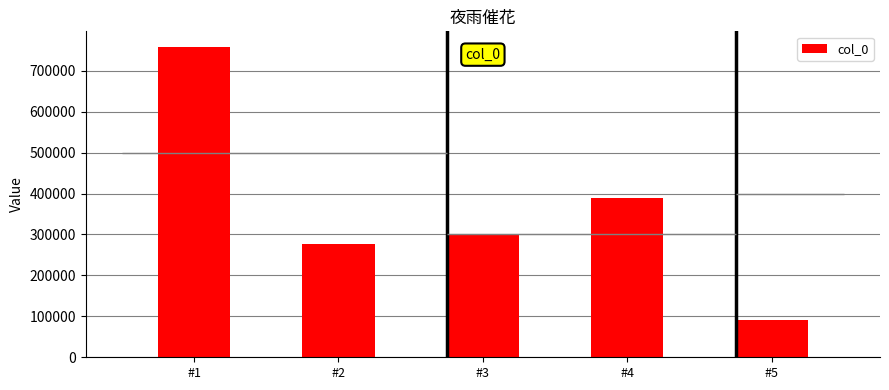

Between #3 and #2, which is larger?

#3